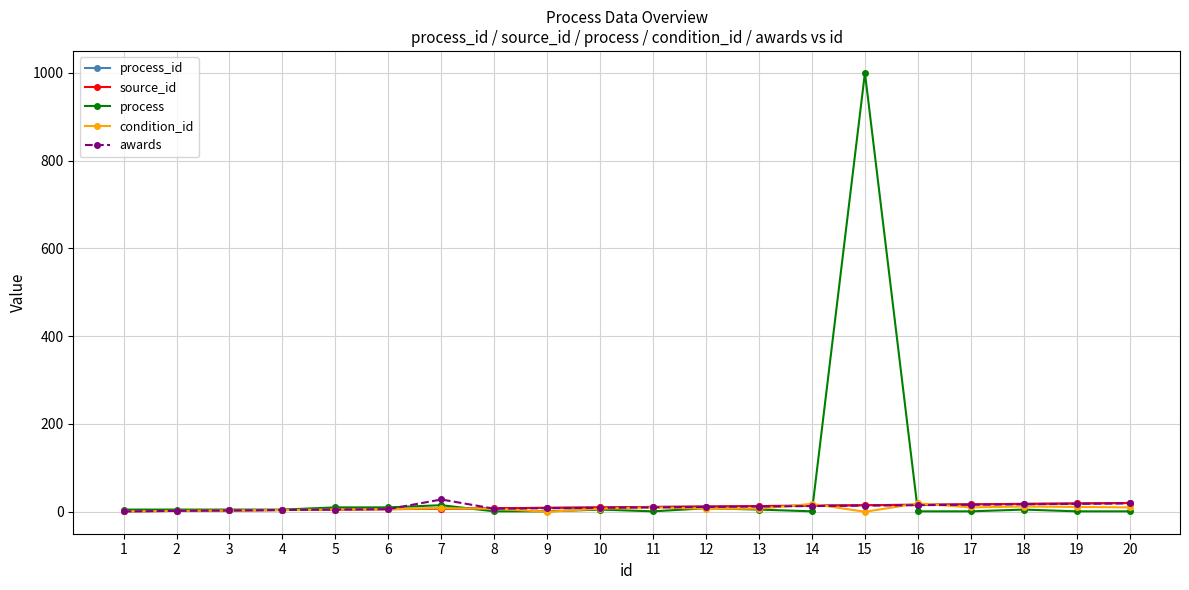

After their last crossing, which series has the higher values: process or awards?

awards